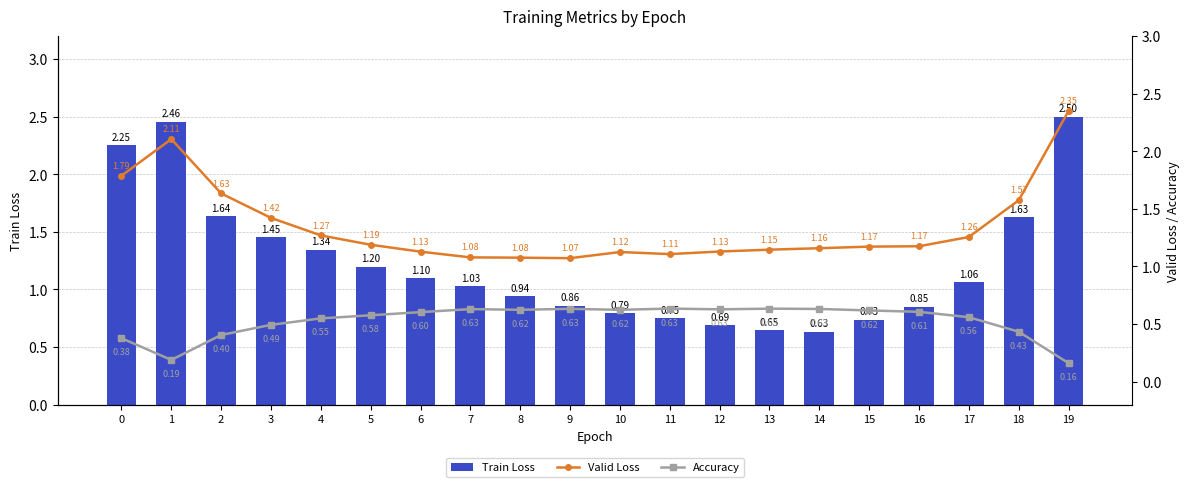

At how many categories does at least one series exceed 1?

20